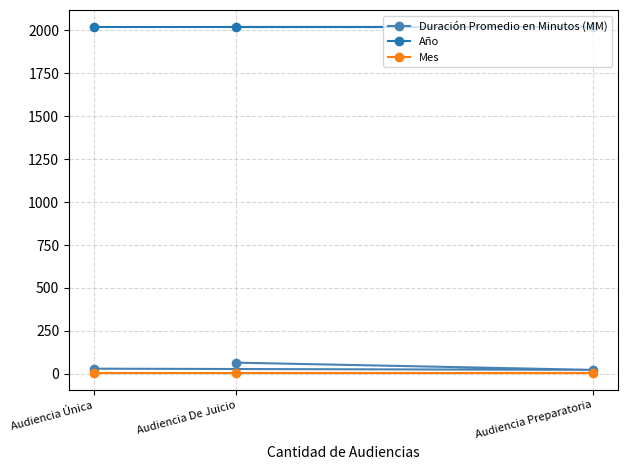

Which series has the largest total across all categories?

Año